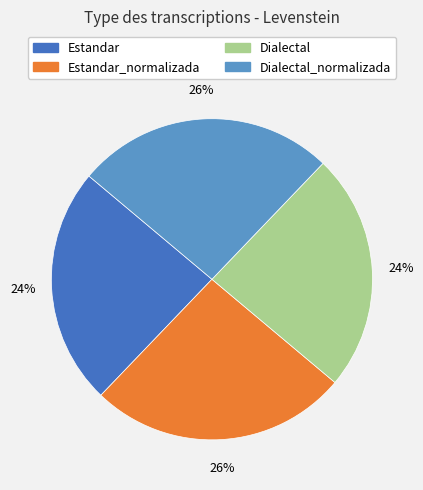

How many segments does this pie chart have?

4